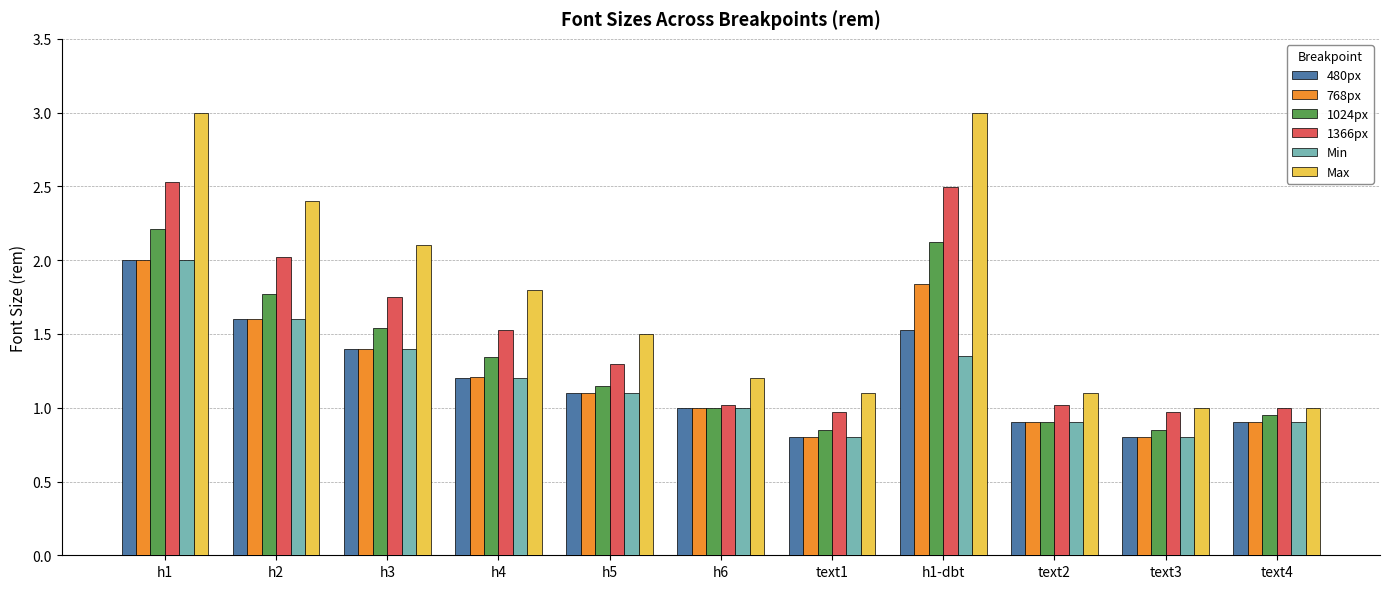

What are all the series names shown in the legend?

480px, 768px, 1024px, 1366px, Min, Max